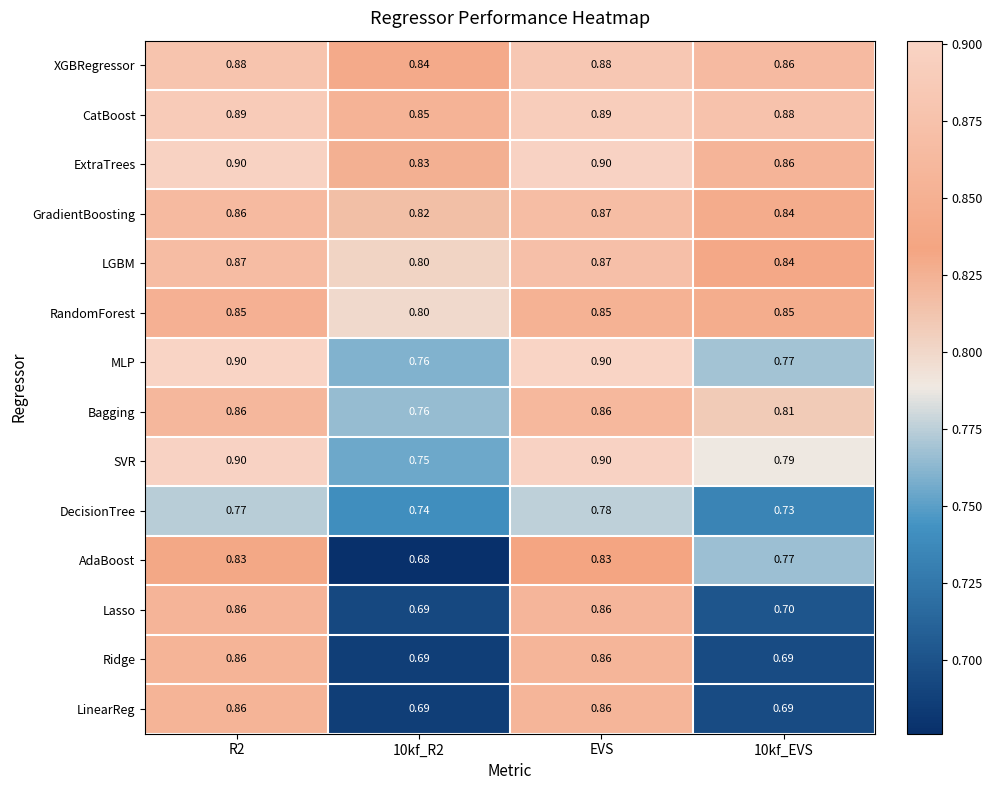

Is the value of DecisionTree at EVS greater than the value of AdaBoost at 10kf_EVS?

Yes